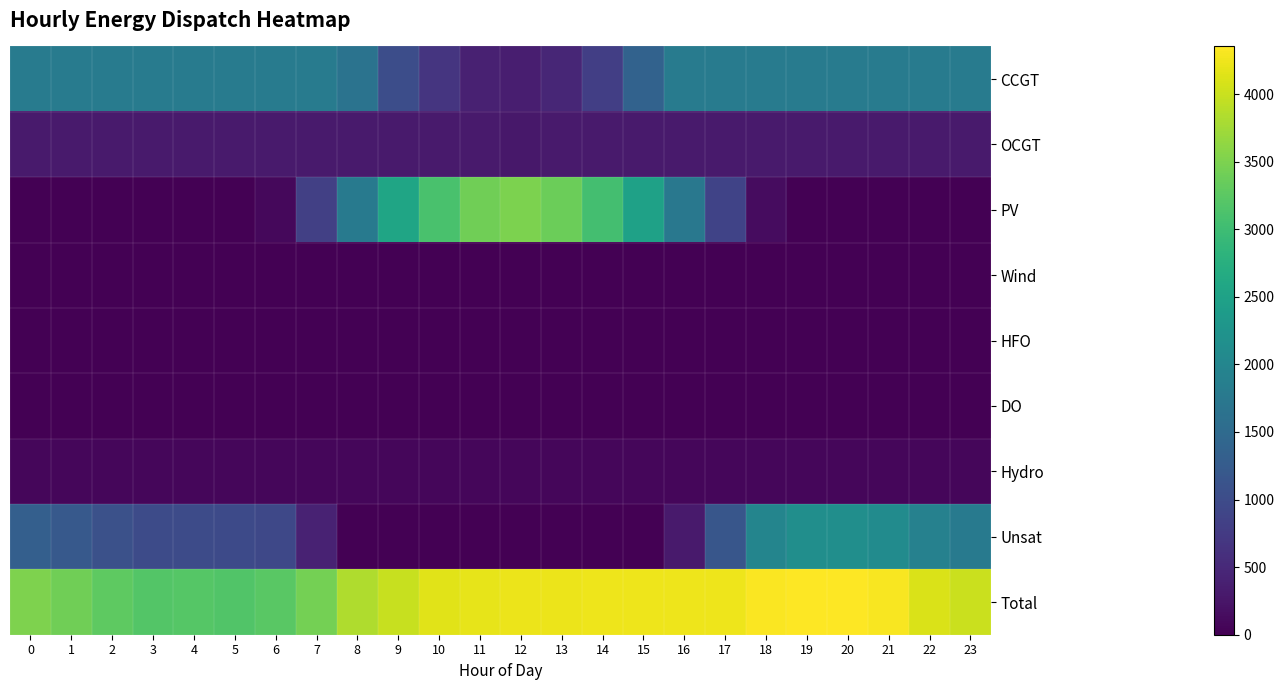

Which series changed the most between 2 and 23?

Unsat